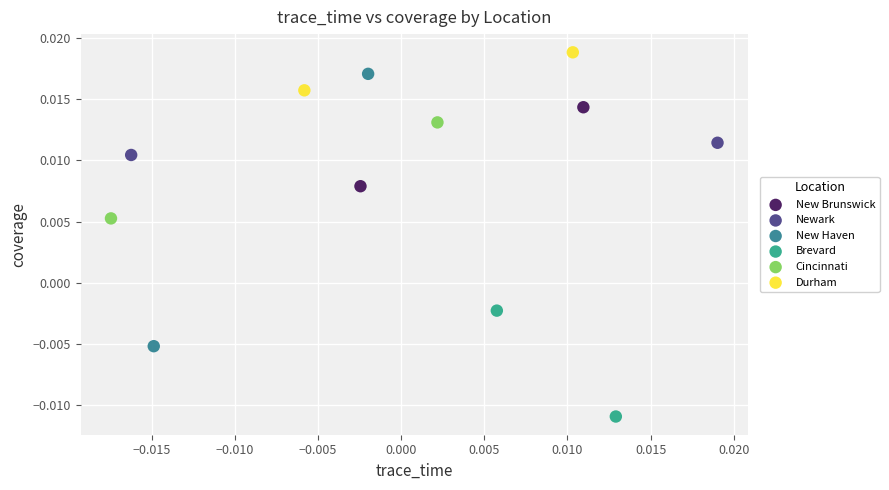

Which series has the largest Y range (max minus min)?

New Haven